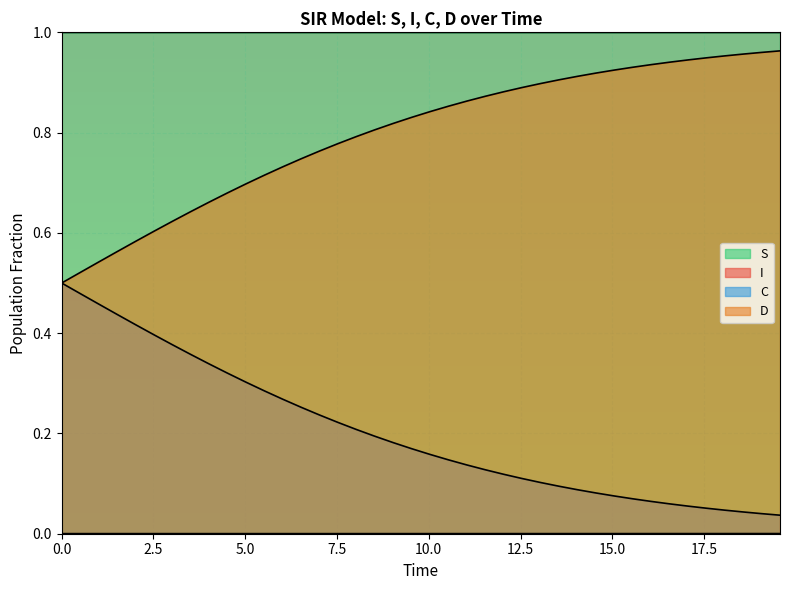

Reading left to right, extract all data points from this chart.

S: 0.0	0.0	0.0	0.0	0.0	0.0	0.0	0.0	0.0	0.0	0.0	0.0	0.0	0.0	0.0	0.0	0.0	0.0	0.0	0.0	0.0	0.0	0.0	0.0	0.0	0.0	0.0	0.0	0.0	0.0	0.0	0.0	0.0	0.0	0.0	0.0	0.0	0.0	0.0	0.0
I: 1.0	1.0	1.0	1.0	1.0	1.0	1.0	1.0	1.0	1.0	1.0	1.0	1.0	1.0	1.0	1.0	1.0	1.0	1.0	1.0	1.0	1.0	1.0	1.0	1.0	1.0	1.0	1.0	1.0	1.0	1.0	1.0	1.0	1.0	1.0	1.0	1.0	1.0	1.0	1.0
C: 0.5	0.5	0.5	0.4	0.4	0.4	0.4	0.4	0.3	0.3	0.3	0.3	0.3	0.3	0.2	0.2	0.2	0.2	0.2	0.2	0.2	0.1	0.1	0.1	0.1	0.1	0.1	0.1	0.1	0.1	0.1	0.1	0.1	0.1	0.1	0.1	0.0	0.0	0.0	0.0
D: 0.5	0.5	0.5	0.6	0.6	0.6	0.6	0.6	0.7	0.7	0.7	0.7	0.7	0.7	0.8	0.8	0.8	0.8	0.8	0.8	0.8	0.9	0.9	0.9	0.9	0.9	0.9	0.9	0.9	0.9	0.9	0.9	0.9	0.9	0.9	0.9	1.0	1.0	1.0	1.0